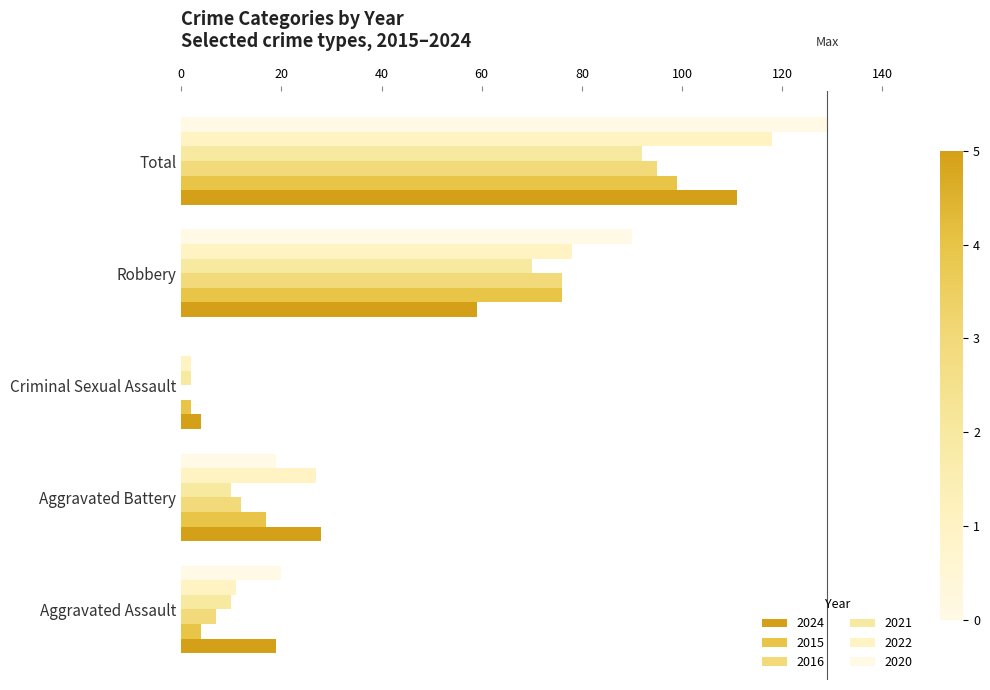

Which series has the widest spread of values?

2020